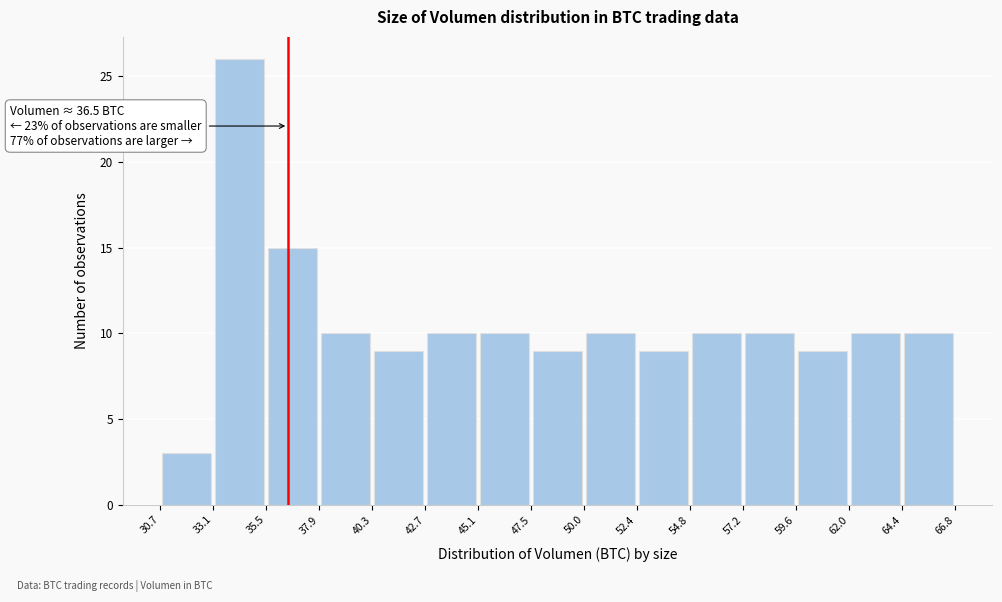

Over which range of the x-axis is the bar tallest?

33.1 to 35.5